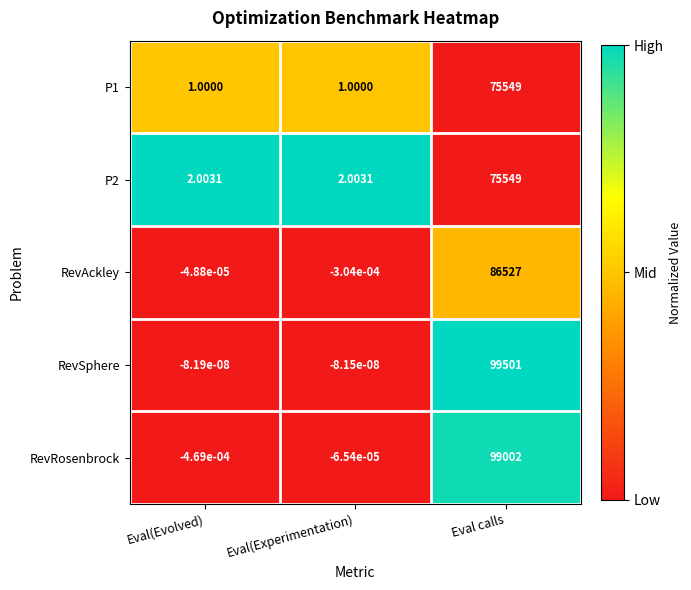

Which category has the lowest value across all series?

Eval(Evolved)